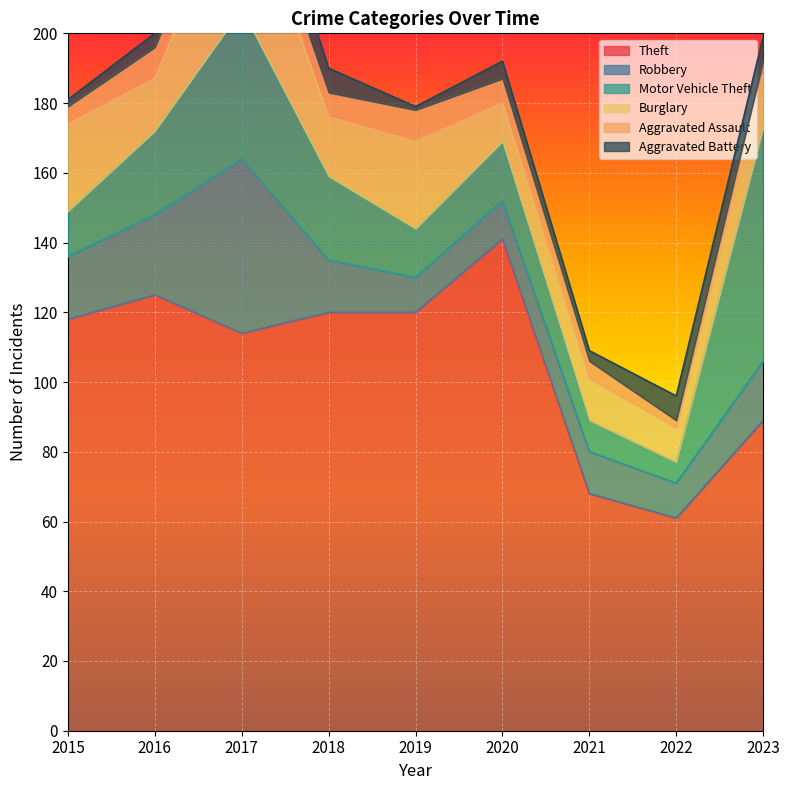

List the series in order of their peak value, lowest first.

Aggravated Assault, Aggravated Battery, Burglary, Robbery, Motor Vehicle Theft, Theft